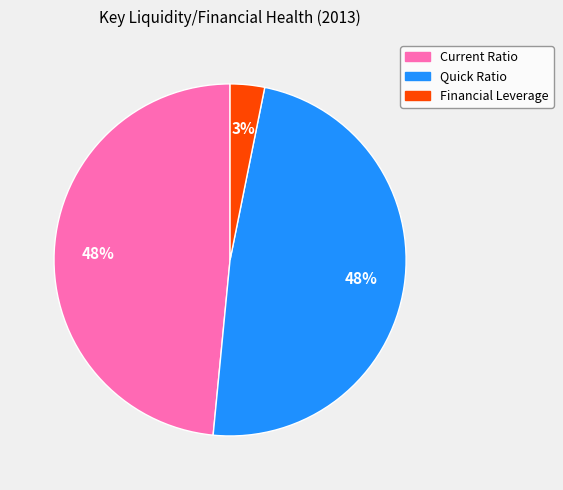

Is there any slice that represents more than half of the pie?

No